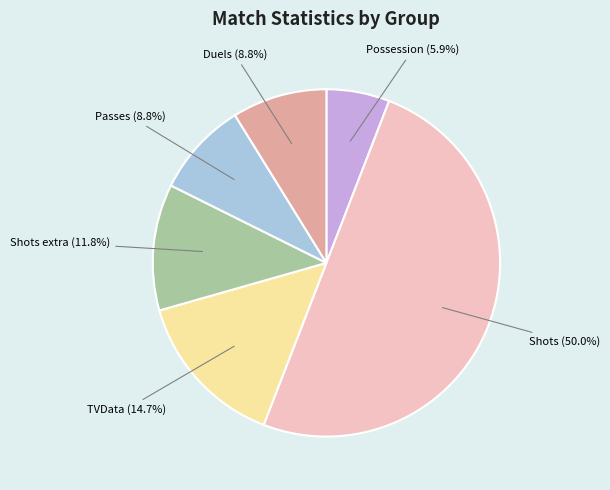

Is Duels the majority of the pie?

No